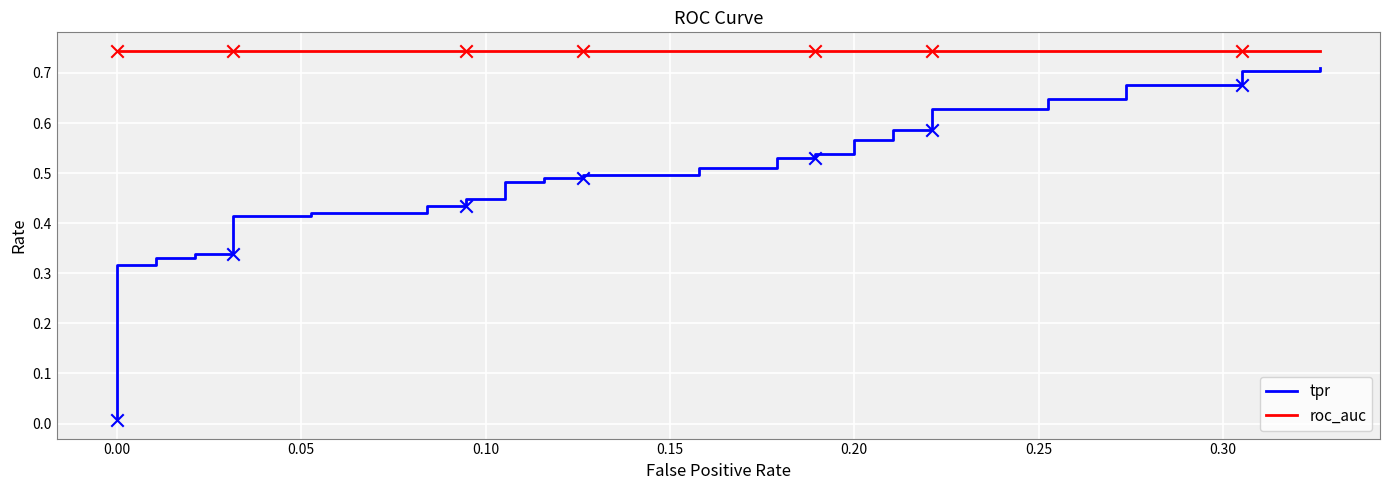

Which series contains the highest Y value?

roc_auc